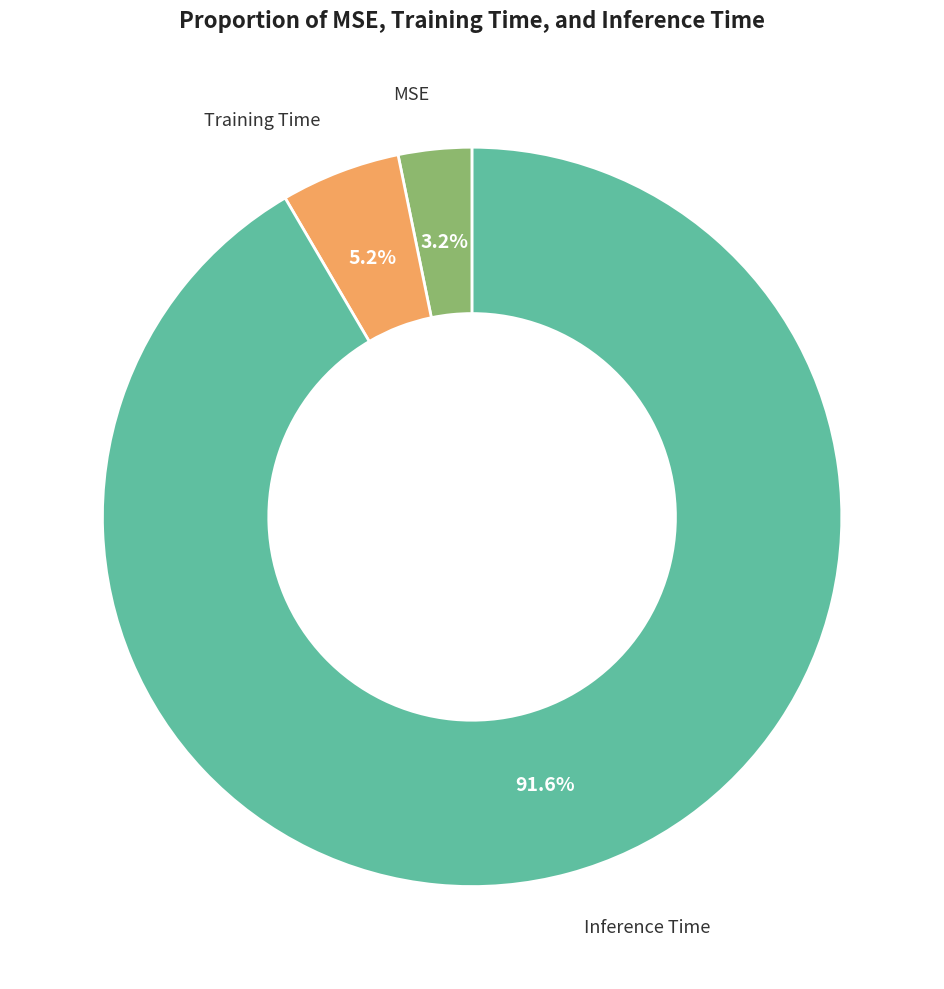

How many slices are in this pie chart?

3